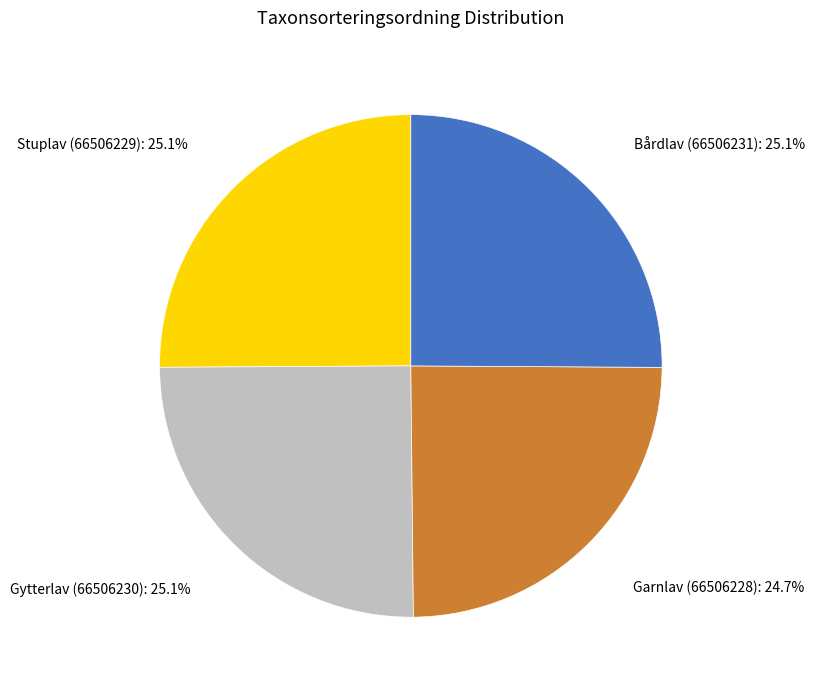

Is there any slice that represents more than half of the pie?

No